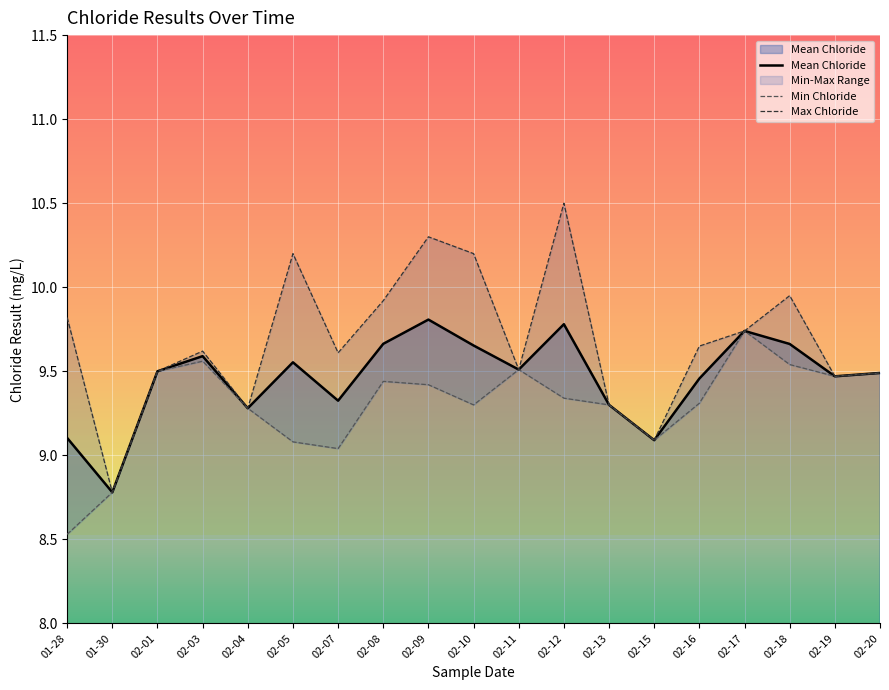

Which series has the largest range (max minus min)?

Max Chloride